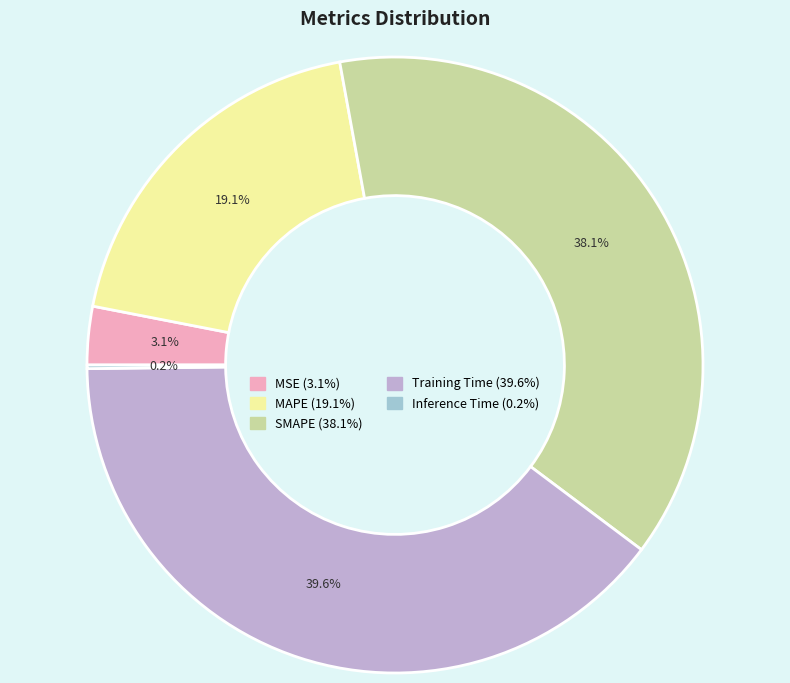

Is there any slice that represents more than half of the pie?

No